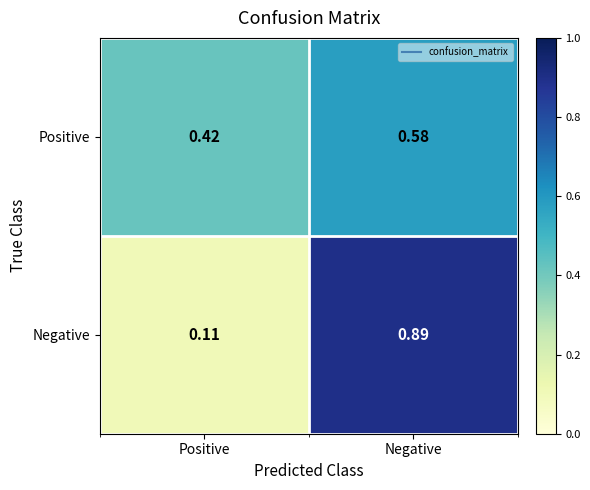

Which series has the widest spread of values?

Negative